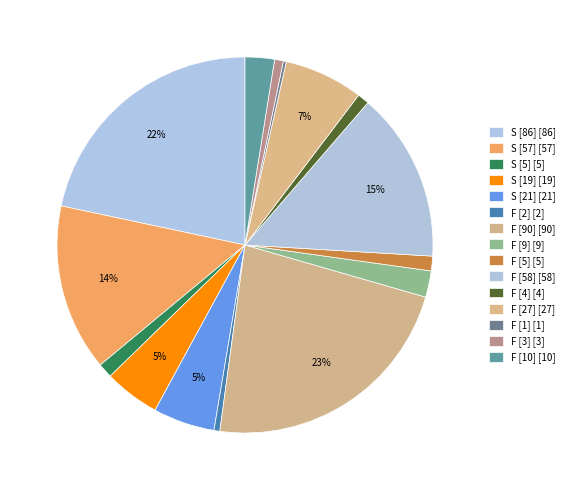

Which slice is the largest?

F [90]